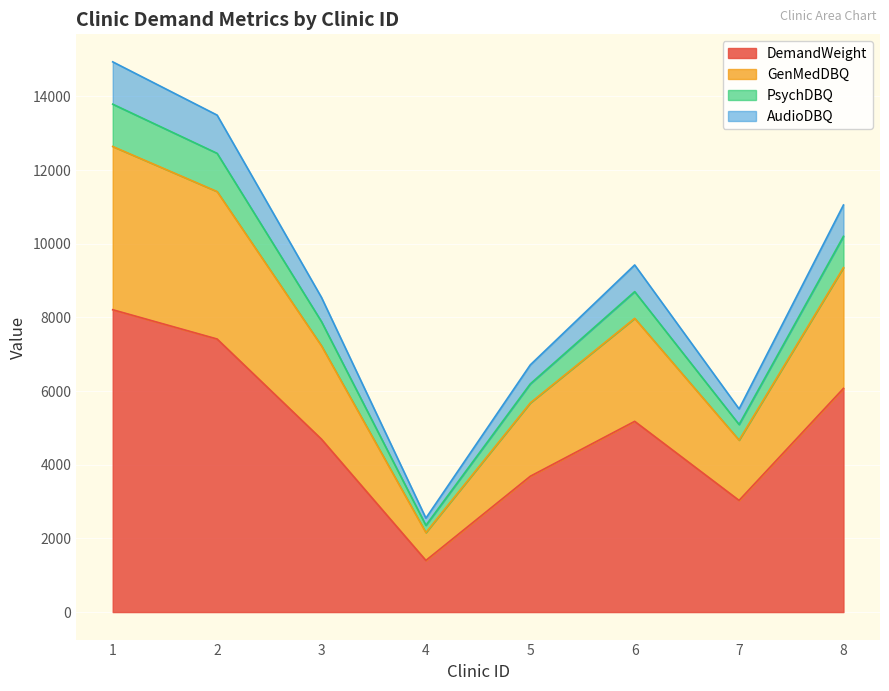

At which label does DemandWeight reach its peak?

1